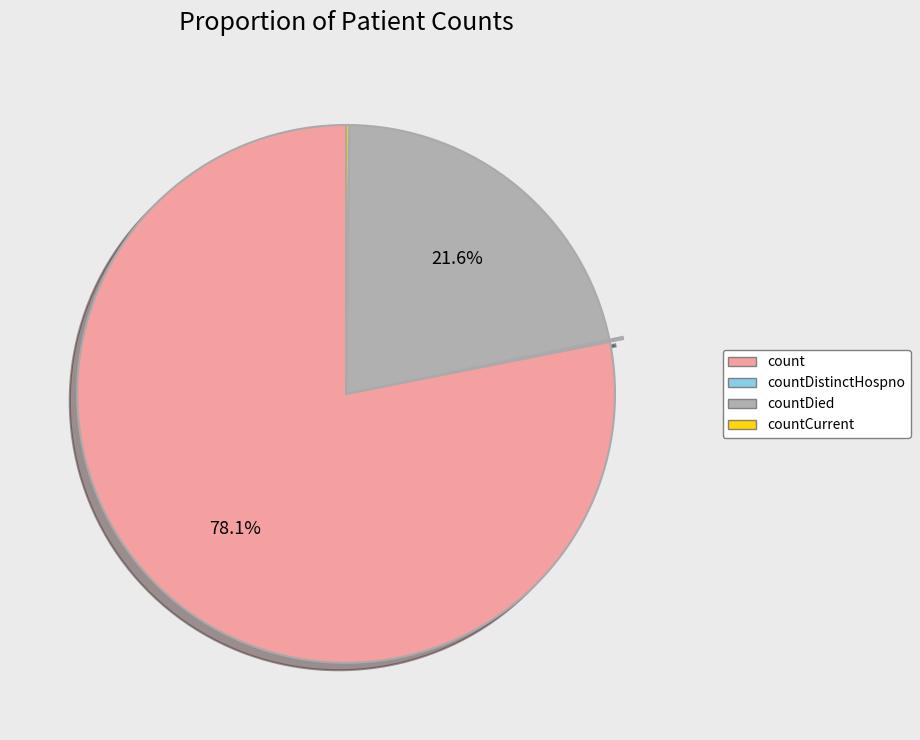

Is there any slice that represents more than half of the pie?

Yes